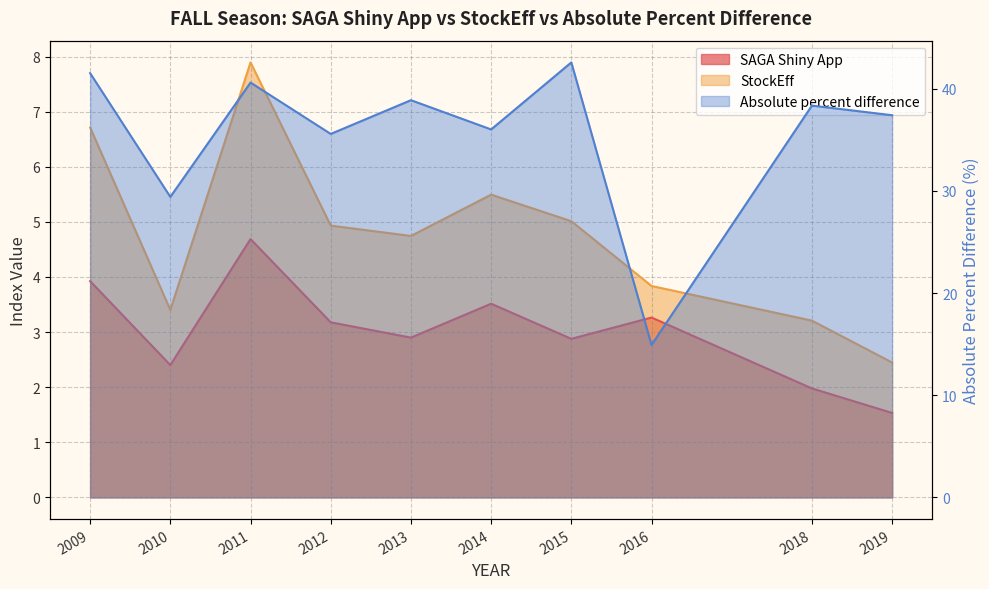

Reading left to right, list all the values displayed in this chart.

SAGA Shiny App: 3.9	2.4	4.7	3.2	2.9	3.5	2.9	3.3	2.0	1.5
StockEff: 6.7	3.4	7.9	4.9	4.7	5.5	5.0	3.8	3.2	2.4
Absolute percent difference: 41.5	29.4	40.6	35.6	38.9	36.0	42.6	14.9	38.4	37.4